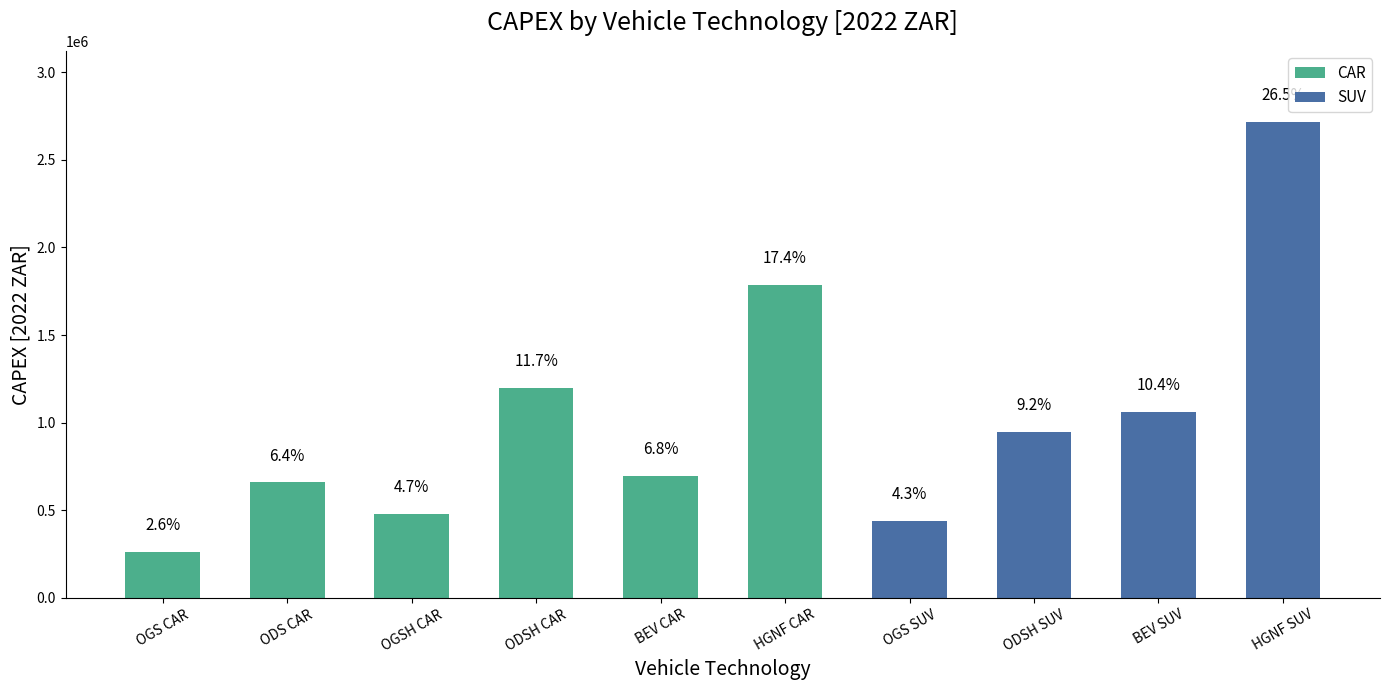

Where does the data first go above 944714?

ODSH CAR